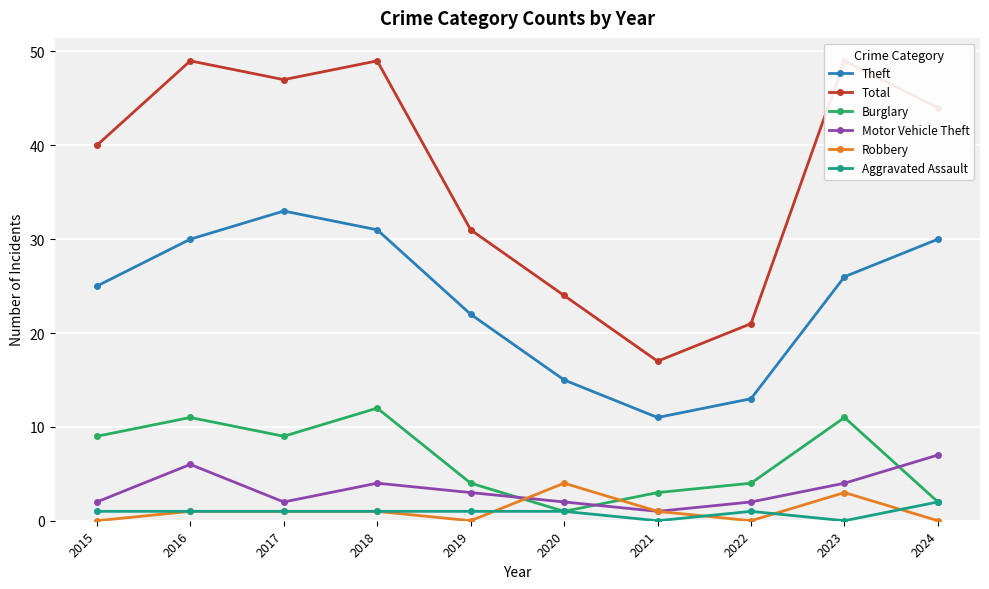

Does the chart display data point markers on the line(s)?

Yes